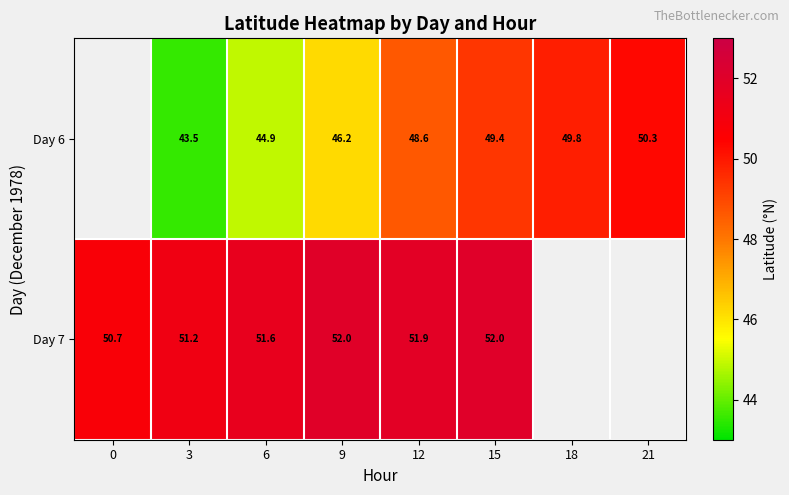

Is the value of Day 7 at 3 greater than the value of Day 6 at 6?

Yes